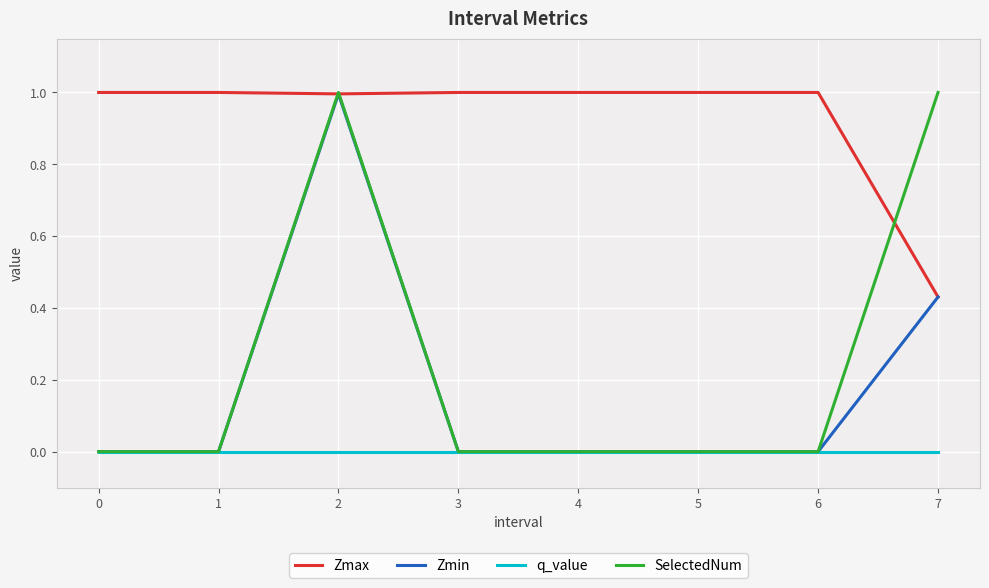

What is the highest value of the Zmin series?

1.0